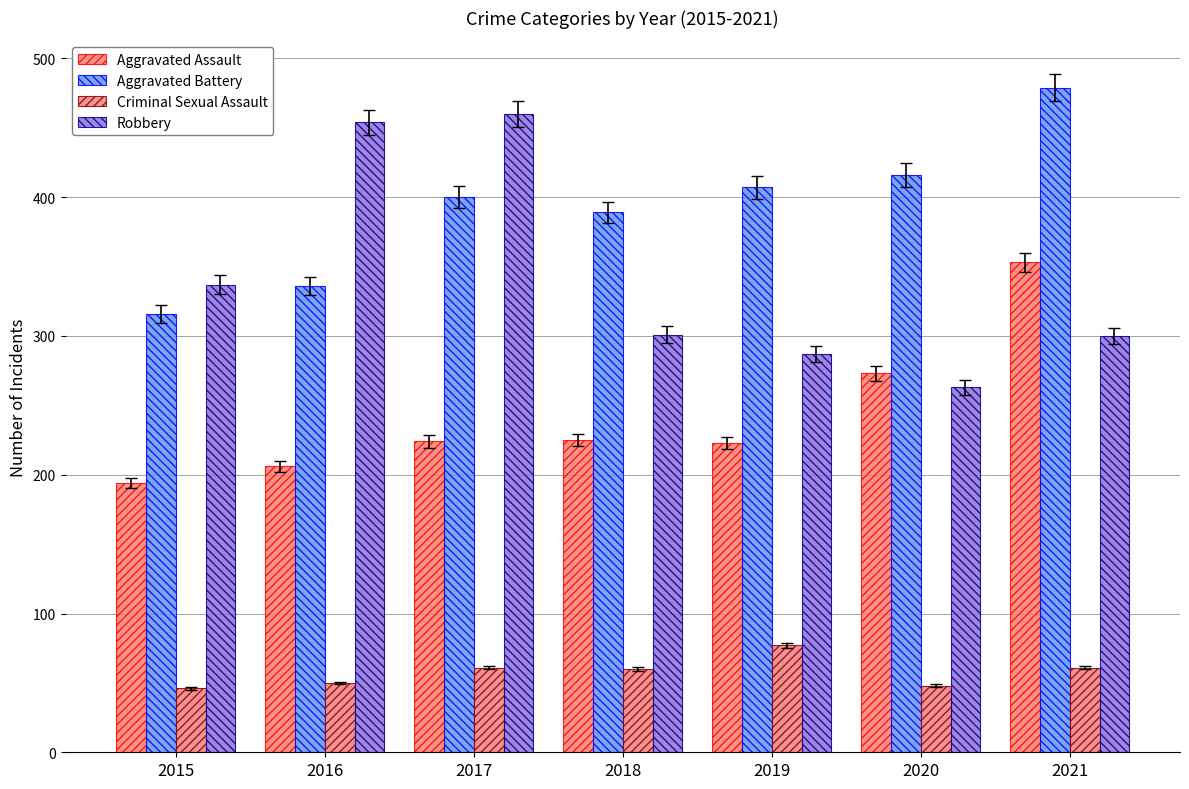

At which label does Aggravated Assault reach its minimum?

2015